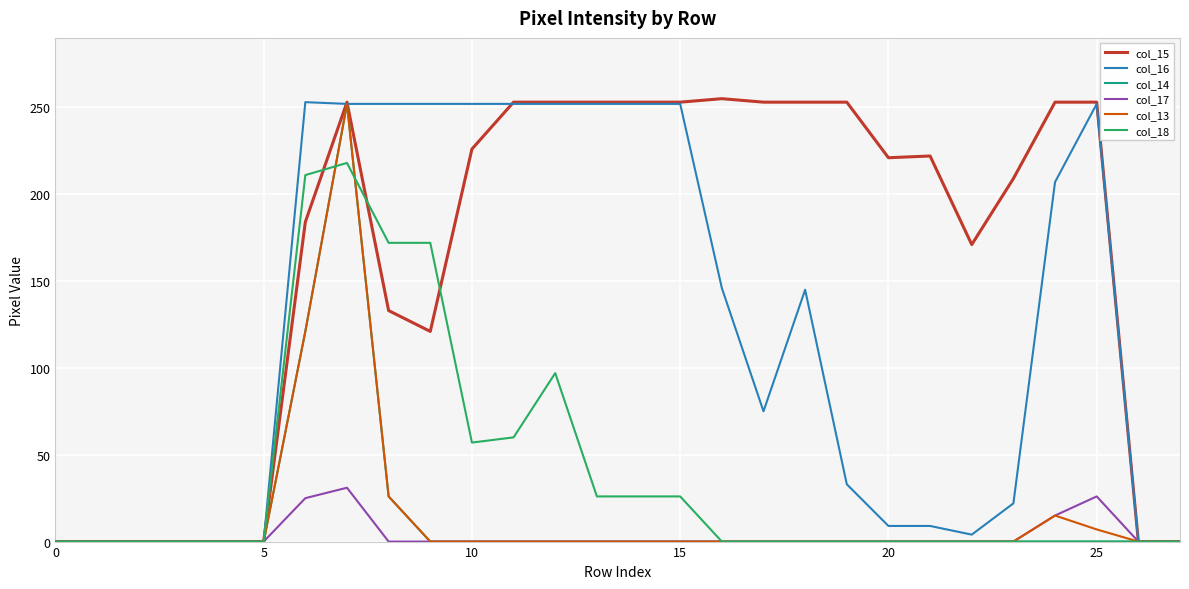

What is the greatest value displayed?

255